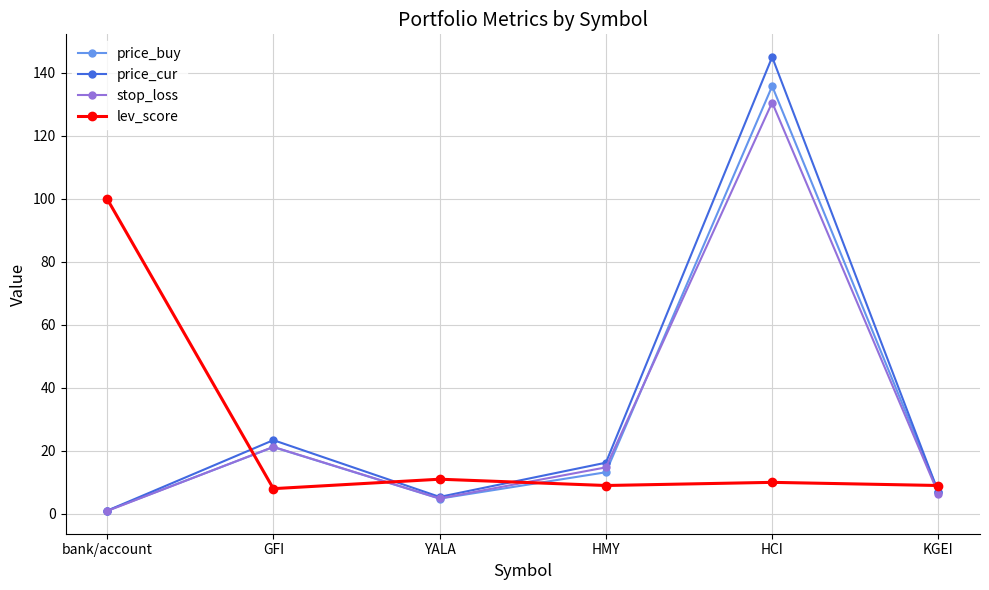

Where does the lev_score series first go above 10?

bank/account